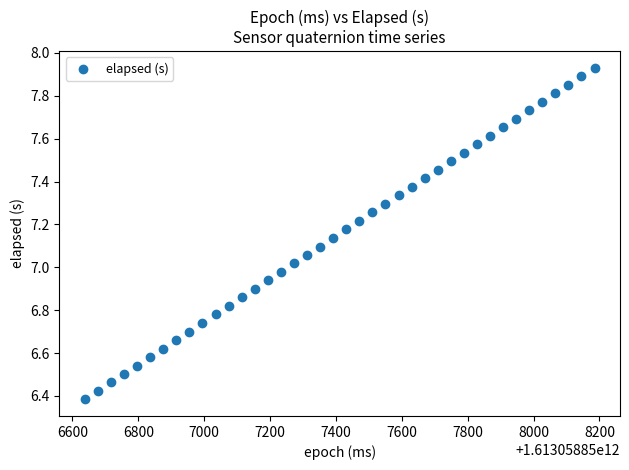

What is the range of Y values (max minus min)?

1.5